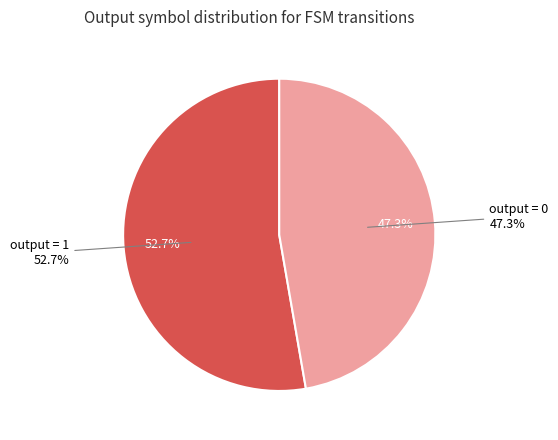

True or false: output=0 accounts for 1% of the total.

False